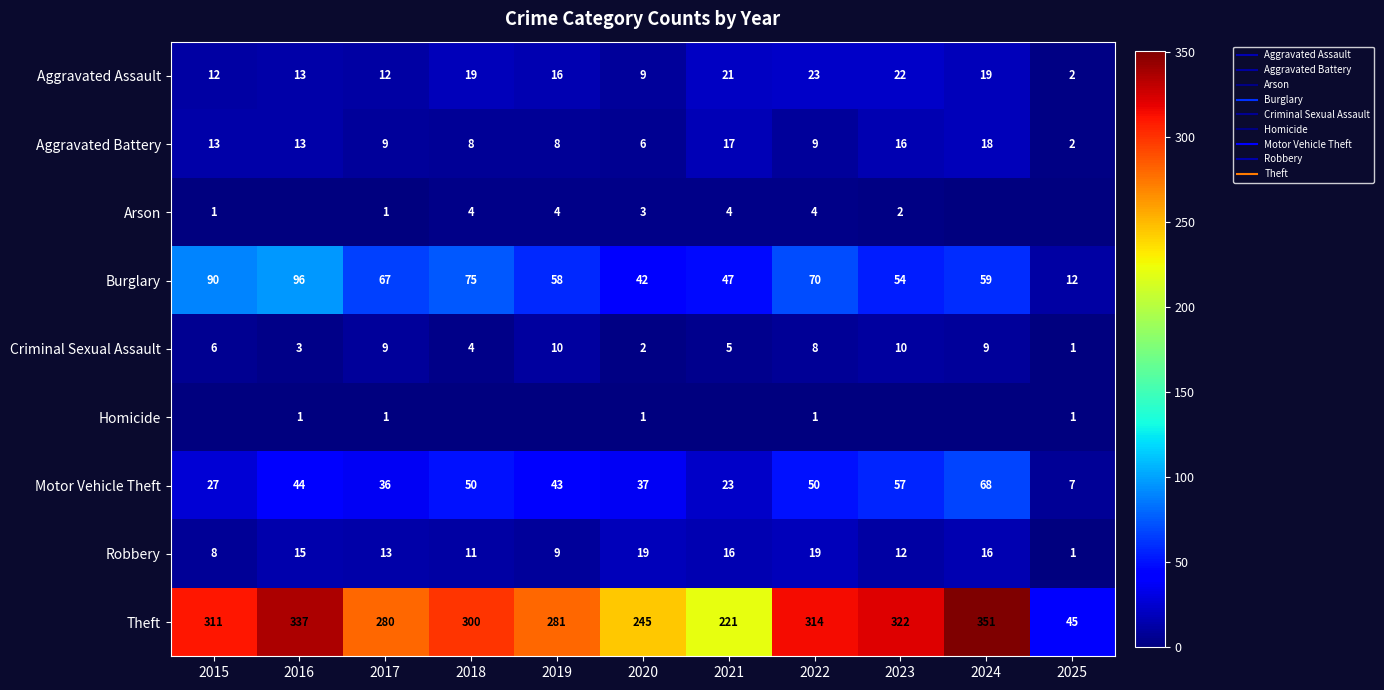

What is the average value of the Criminal Sexual Assault series?

6